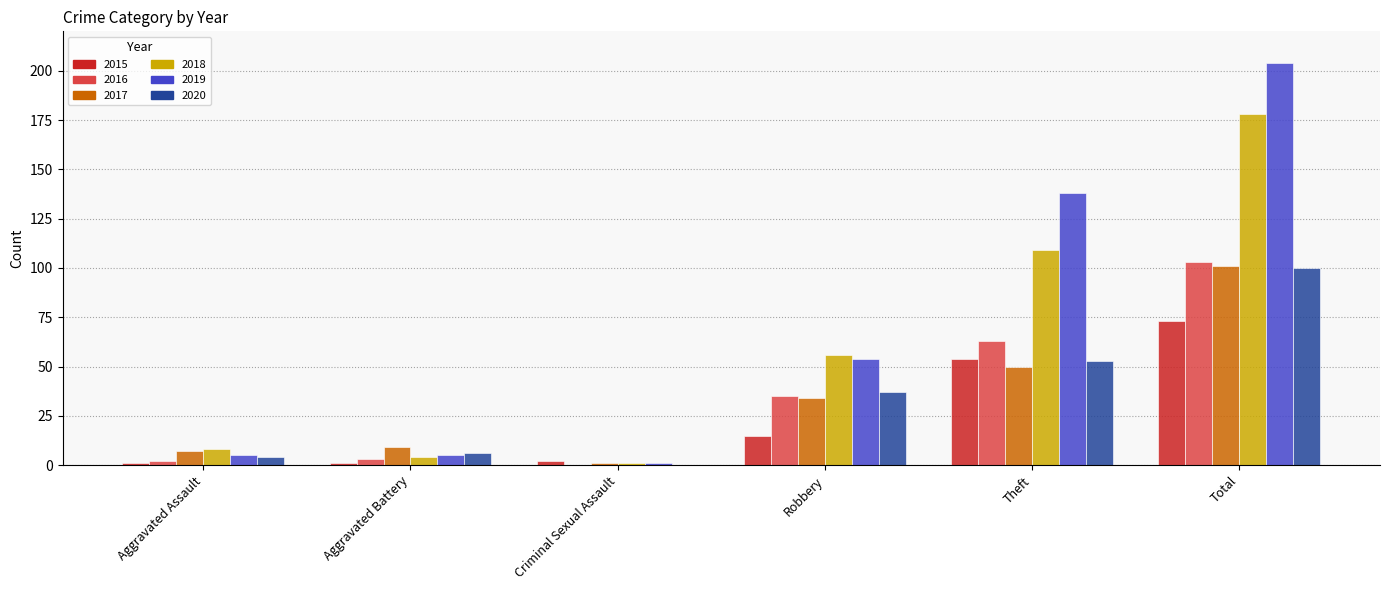

Where is 2018 nearest to the value 89?

Theft